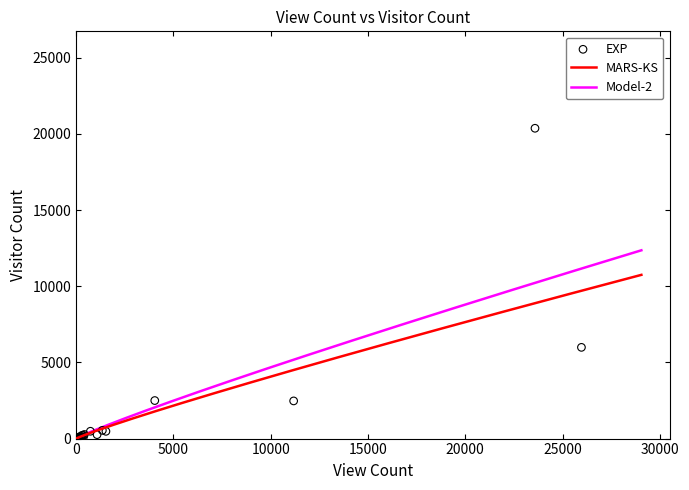

At how many categories does at least one series exceed 8381?

4